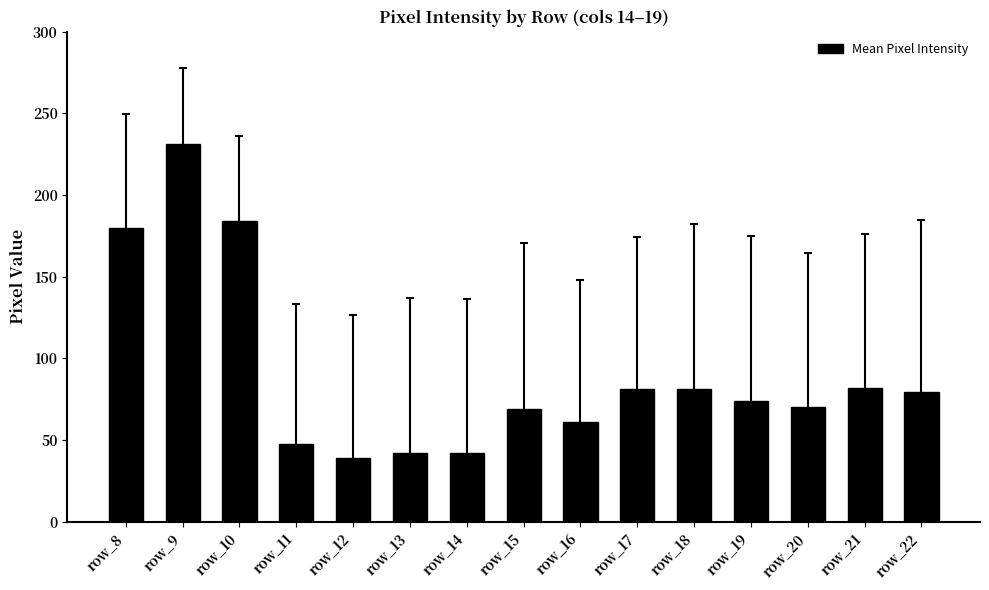

What is the sum of all values?

1363.7